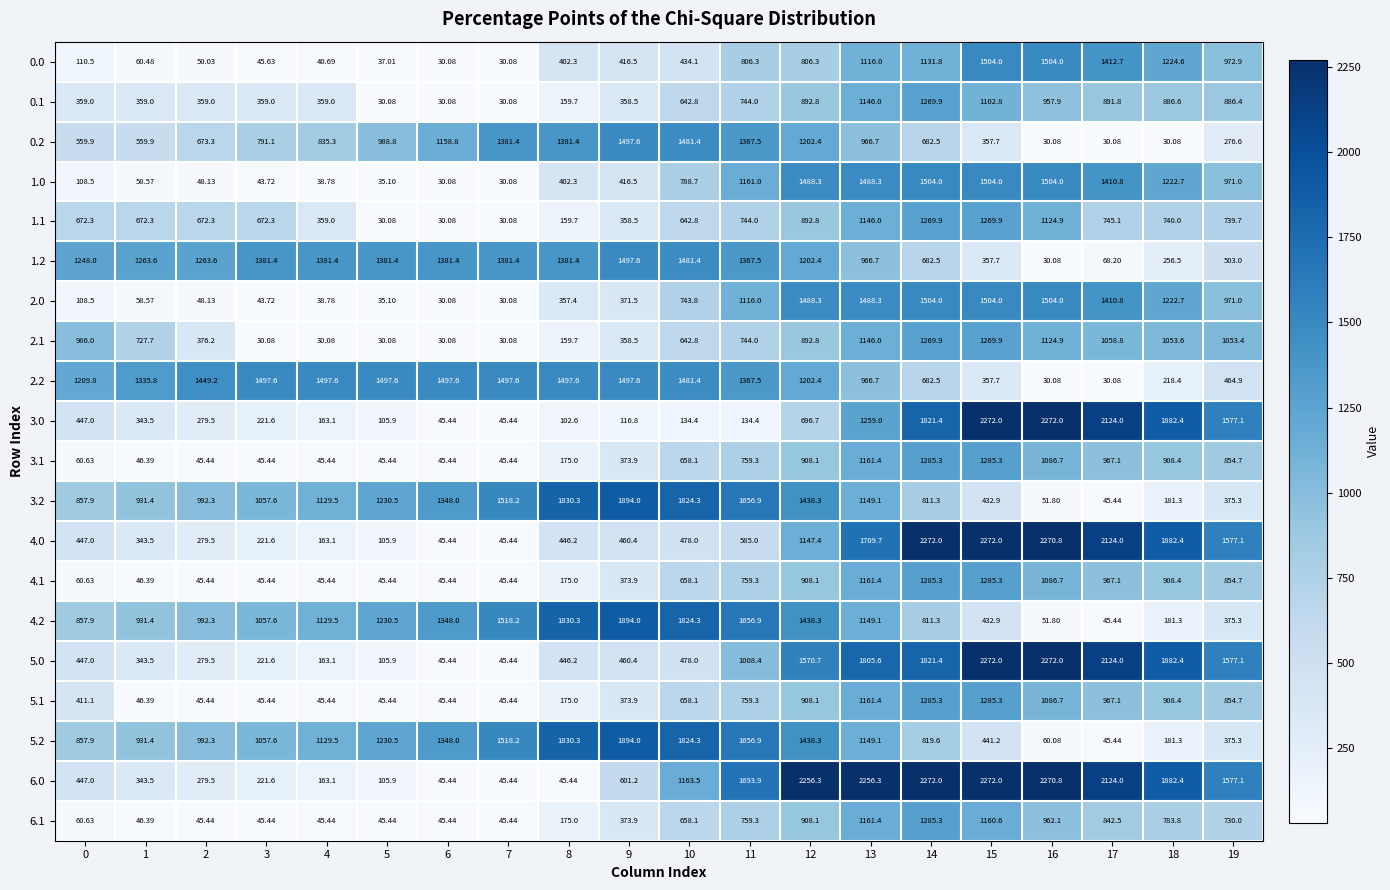

How many data points in 0.1 are above 642?

10